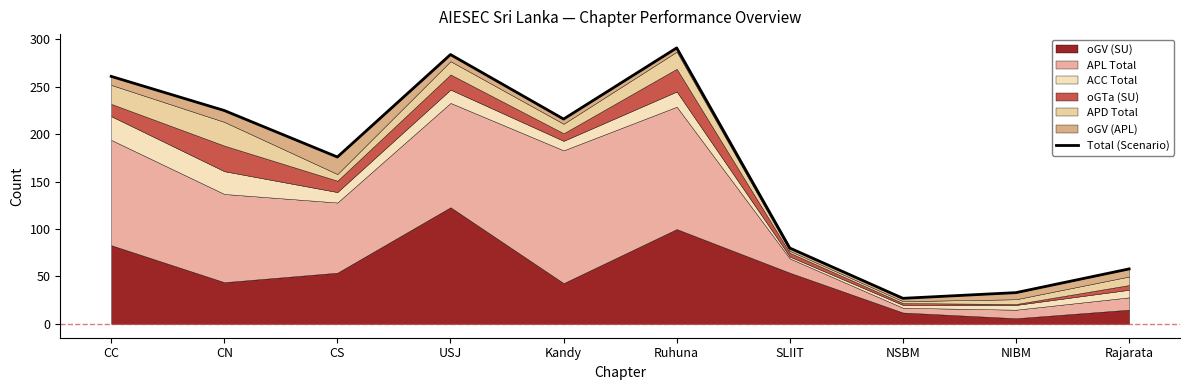

What is the change in value from Kandy to Ruhuna?

+75